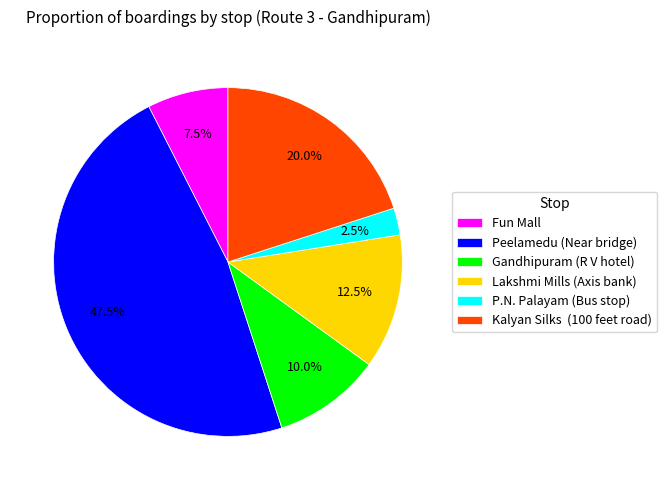

Rank the categories by value from lowest to highest.

P.N. Palayam (Bus stop), Fun Mall, Gandhipuram (R V hotel), Lakshmi Mills (Axis bank), Kalyan Silks (100 feet road), Peelamedu (Near bridge)